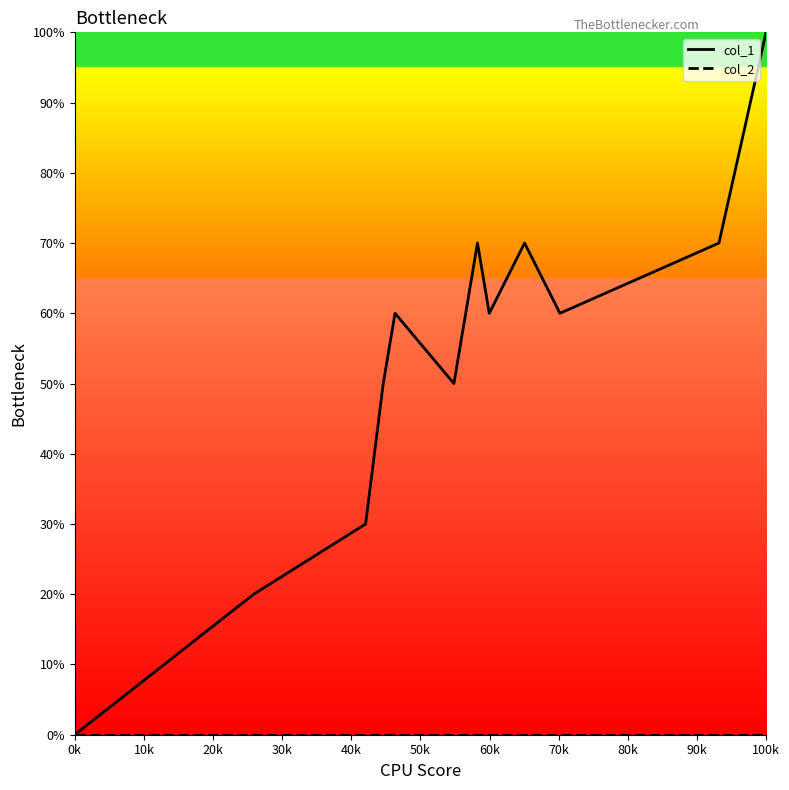

What is the highest value of the col_1 series?

100